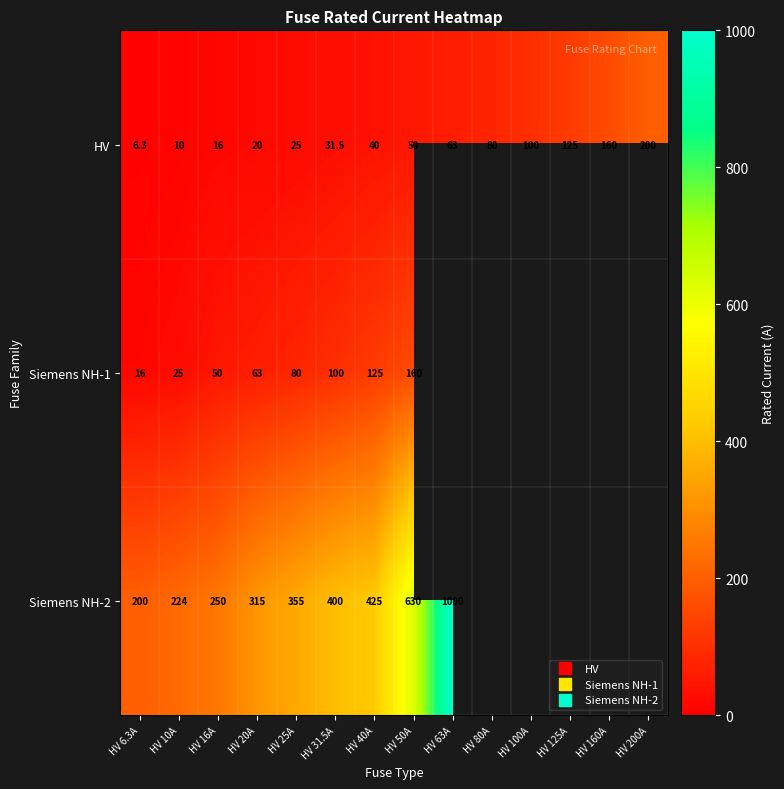

Which series changed the most between HV 25A and HV 63A?

Siemens NH-2